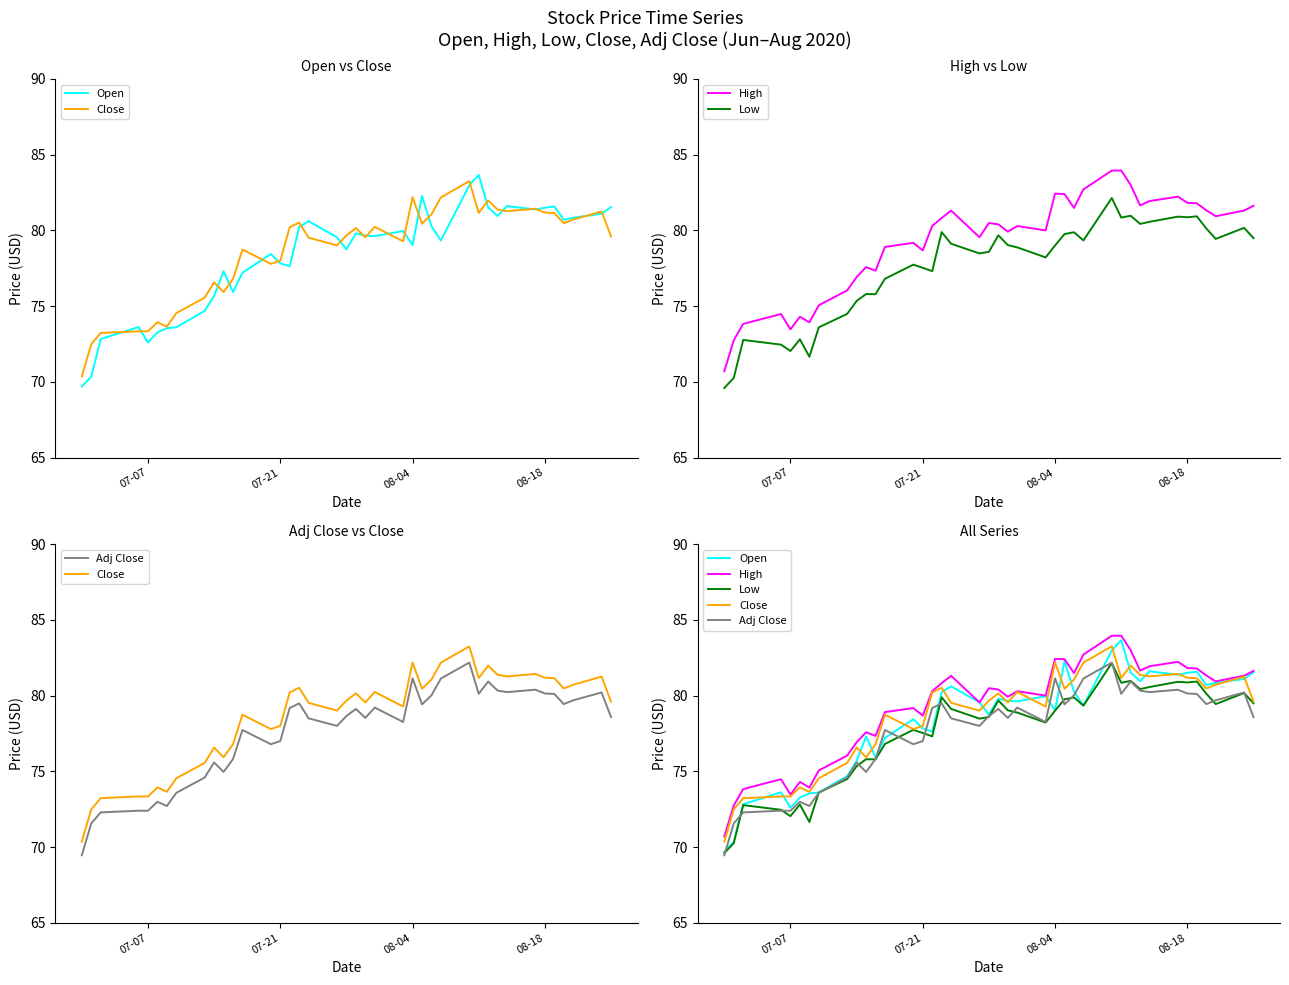

How many times do Adj Close and Open cross each other?

10